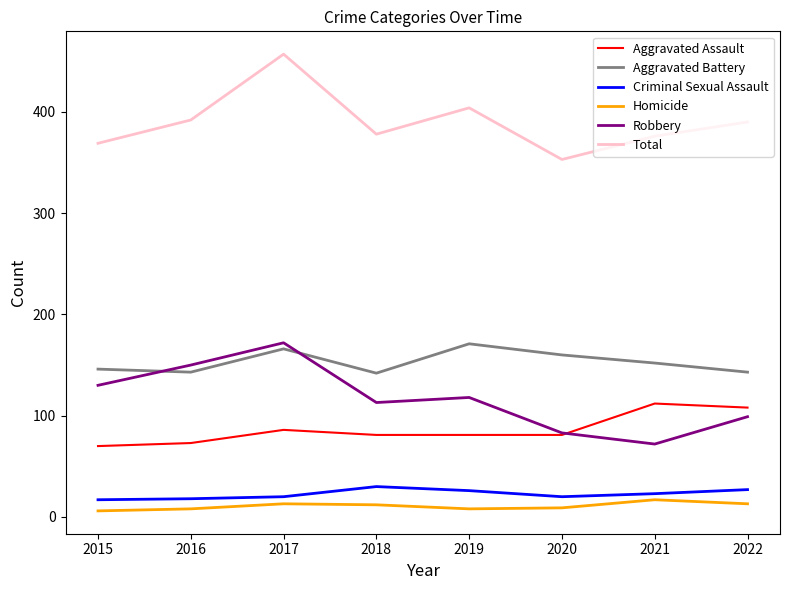

The Criminal Sexual Assault series shows 7 at 2022. True or false?

False